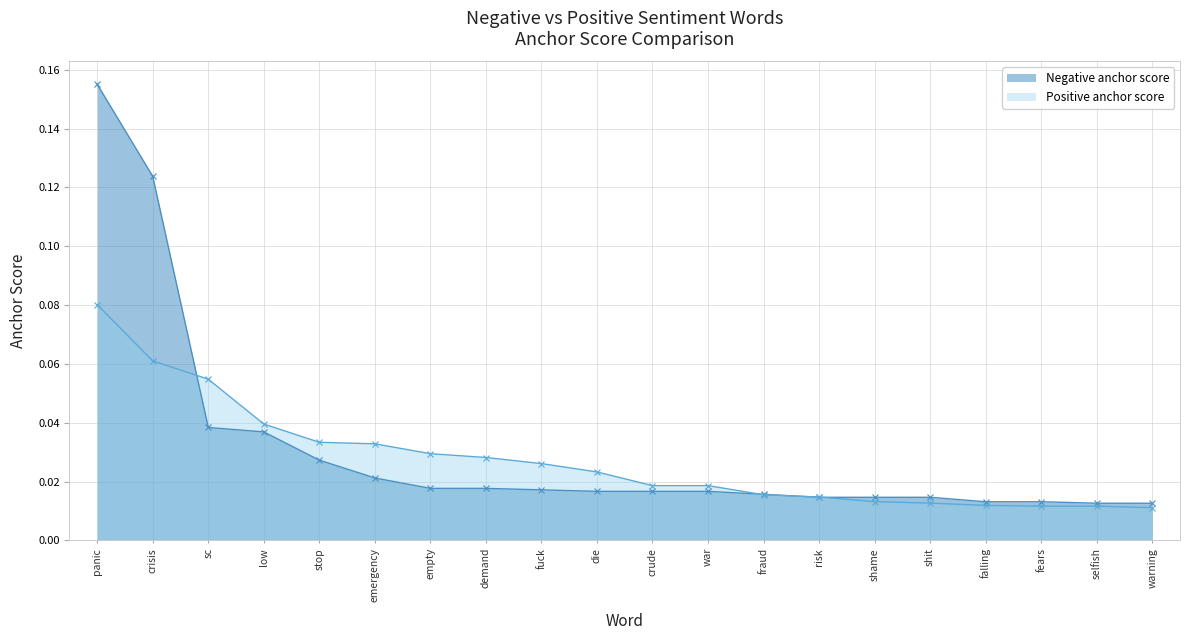

The Positive anchor score series shows 0.0 at panic. True or false?

False